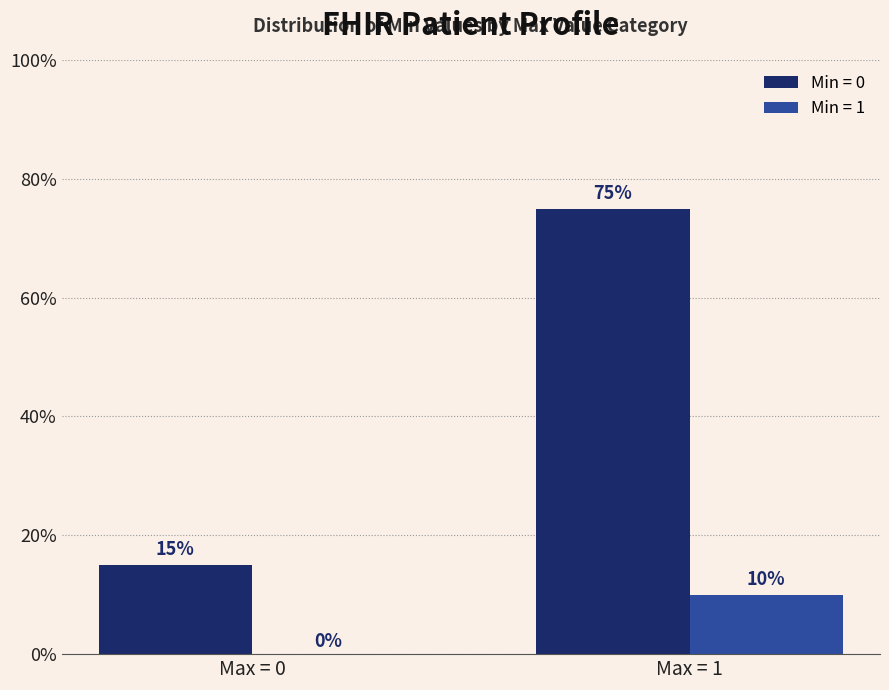

Does the chart contain stacked bars?

No